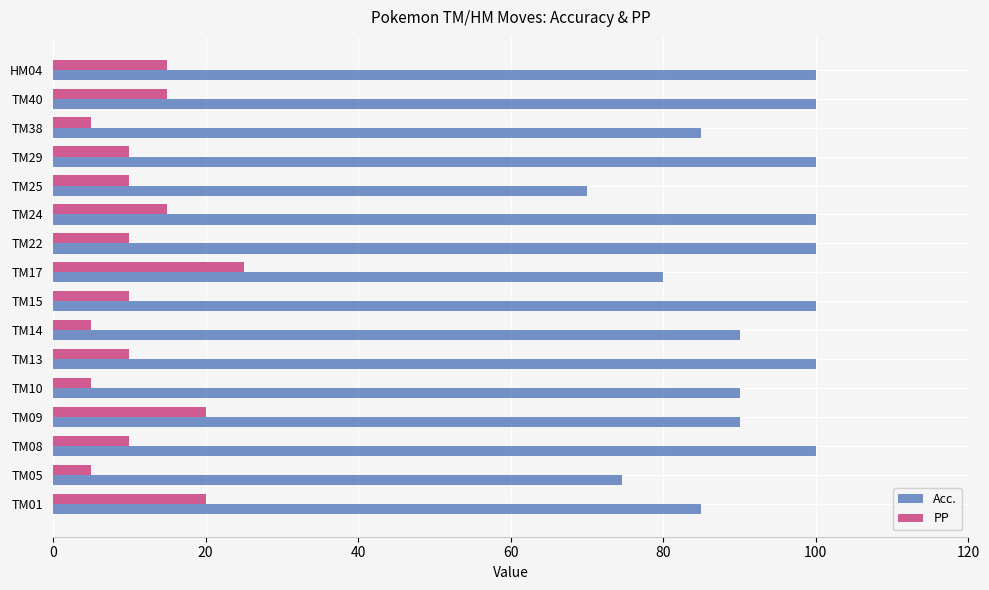

Rank the series at TM10 from lowest to highest value.

PP, Acc.